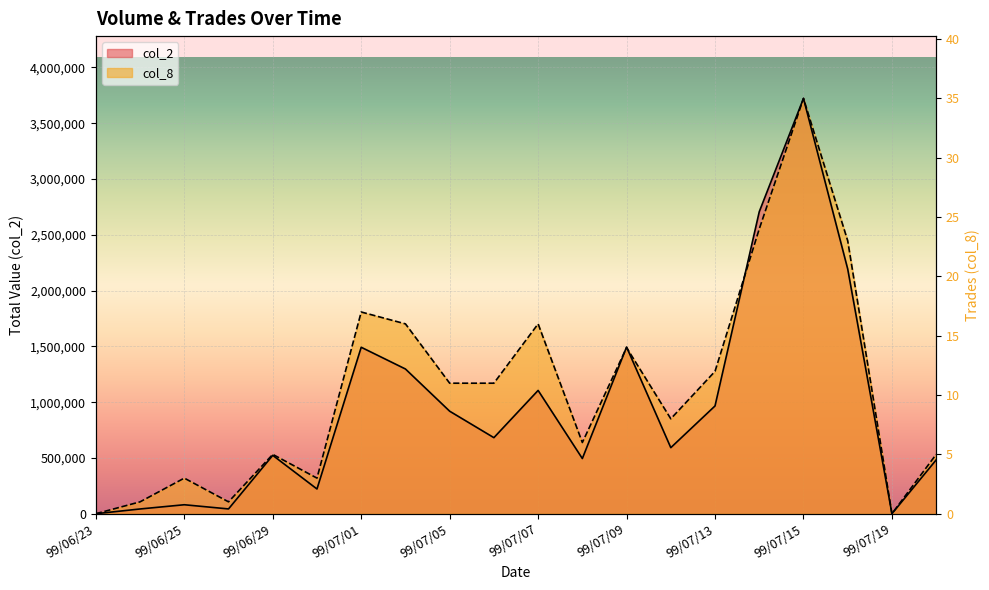

What is the difference between the maximum and minimum values in the col_2 series?

3722750.0